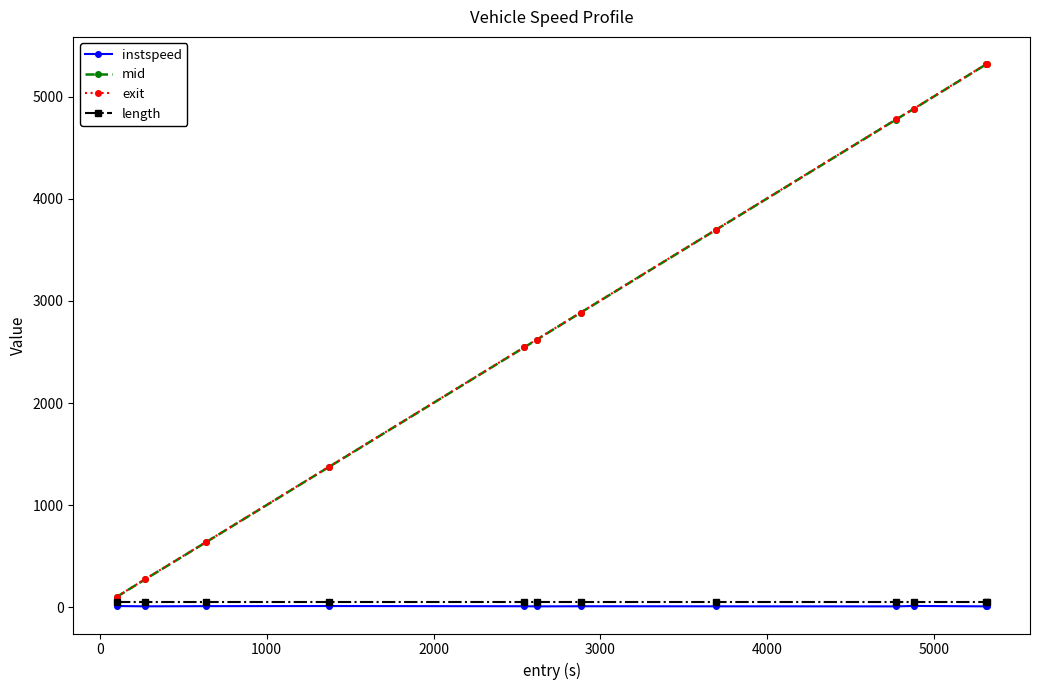

True or false: exit and instspeed cross at least once.

False